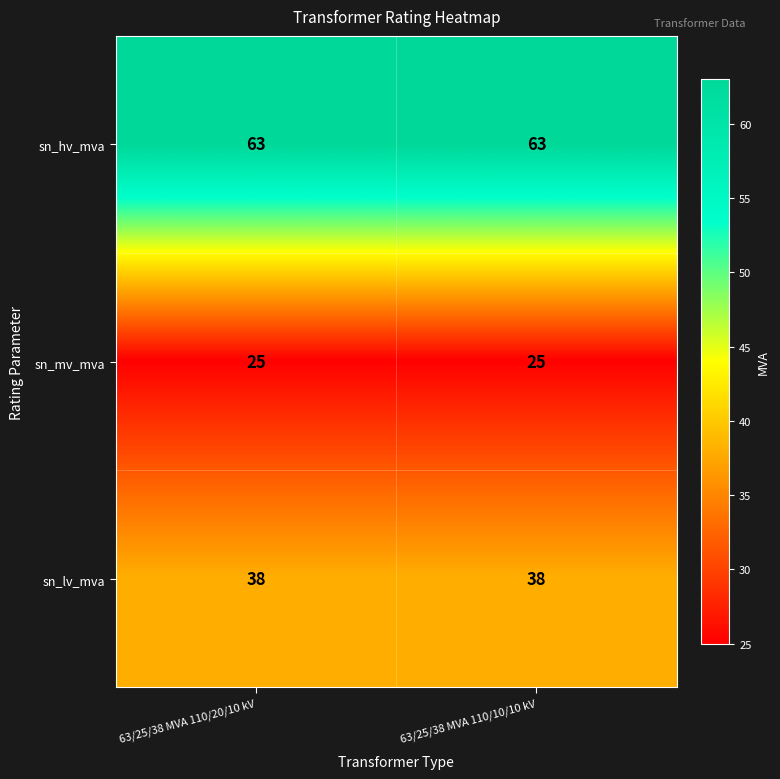

Which series has the largest total across all categories?

sn_hv_mva